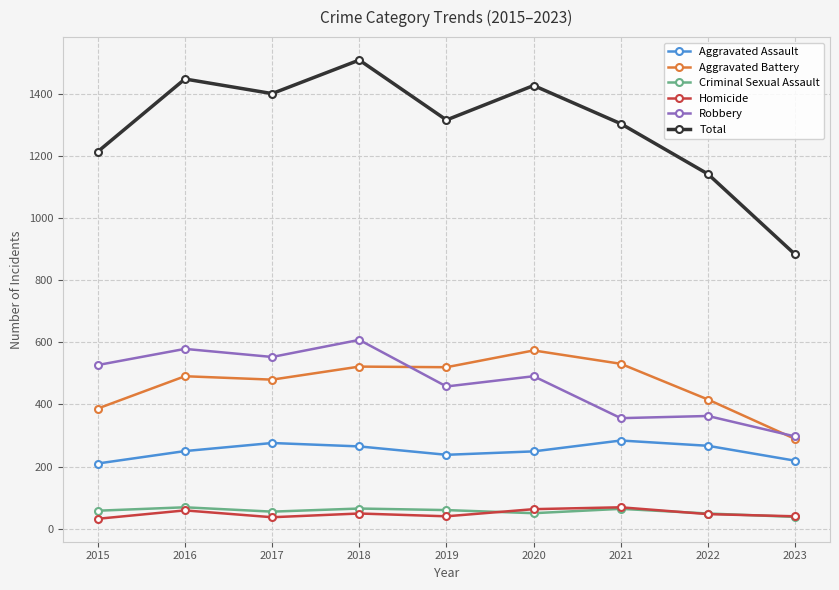

True or false: Aggravated Assault has more than 0 interior local peaks.

True